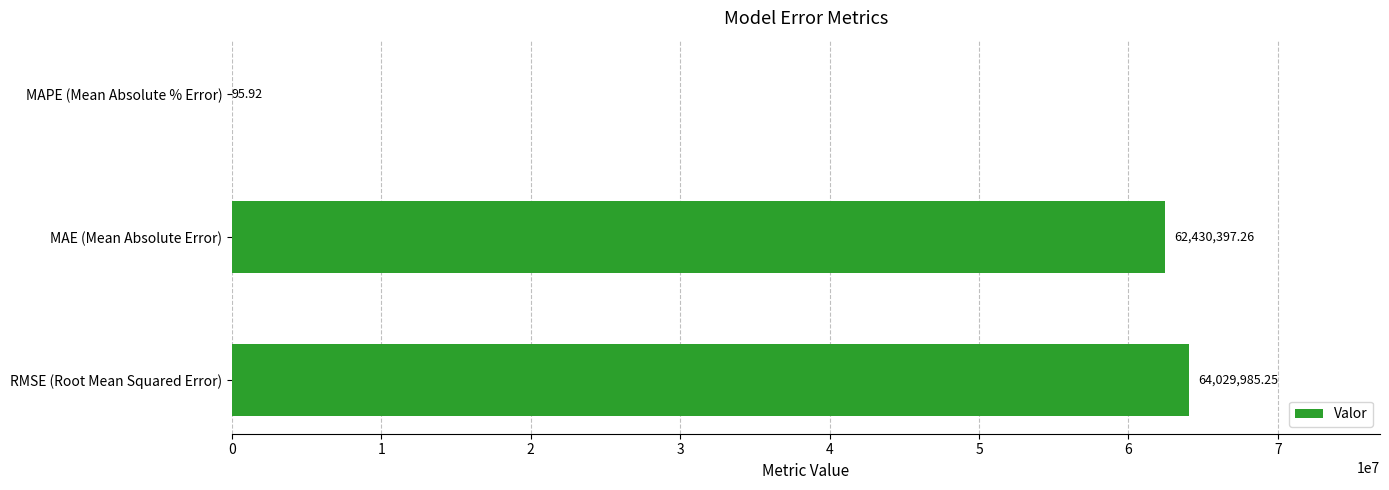

At which category does the chart reach its peak across all series?

RMSE (Root Mean Squared Error)